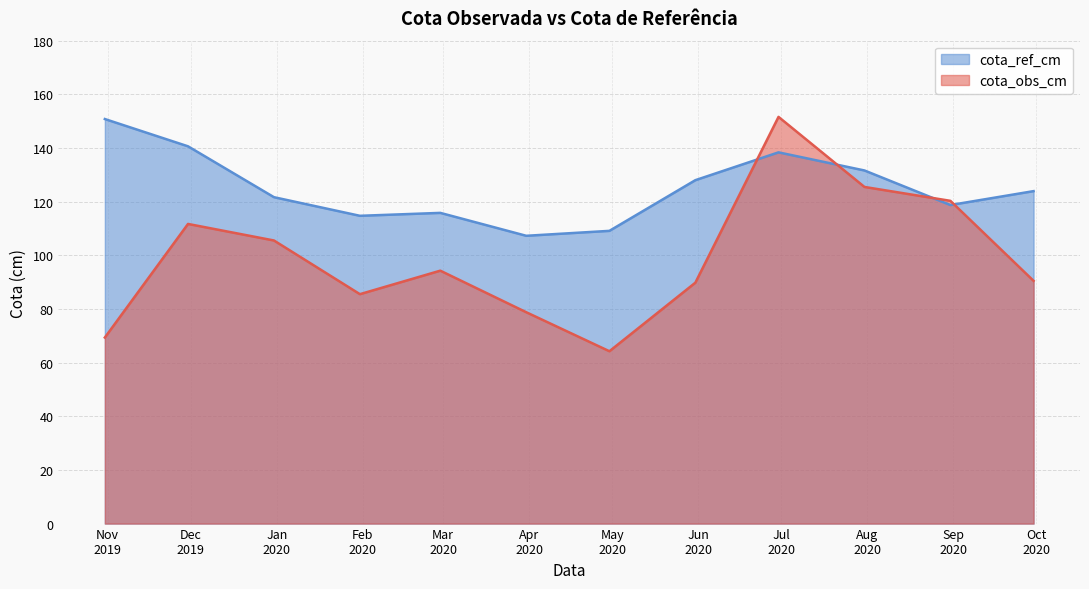

Reading left to right, what are all the values shown in this chart?

cota_obs_cm: 2019-10-31=69.3	2019-11-30=111.7	2019-12-31=105.5	2020-01-31=85.5	2020-02-29=94.3	2020-03-31=78.8	2020-04-30=64.2	2020-05-31=89.8	2020-06-30=151.6	2020-07-31=125.5	2020-08-31=120.3	2020-09-30=90.5
cota_ref_cm: 2019-10-31=150.8	2019-11-30=140.6	2019-12-31=121.7	2020-01-31=114.7	2020-02-29=115.8	2020-03-31=107.3	2020-04-30=109.1	2020-05-31=128.0	2020-06-30=138.4	2020-07-31=131.6	2020-08-31=118.7	2020-09-30=123.9